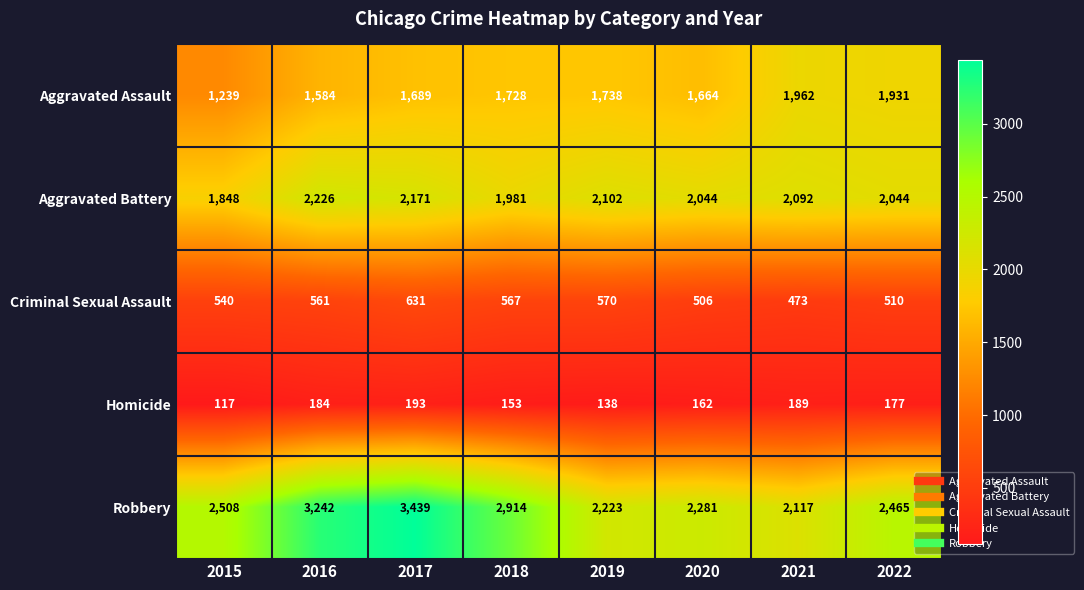

How many values in the Aggravated Battery series are below 2092?

4